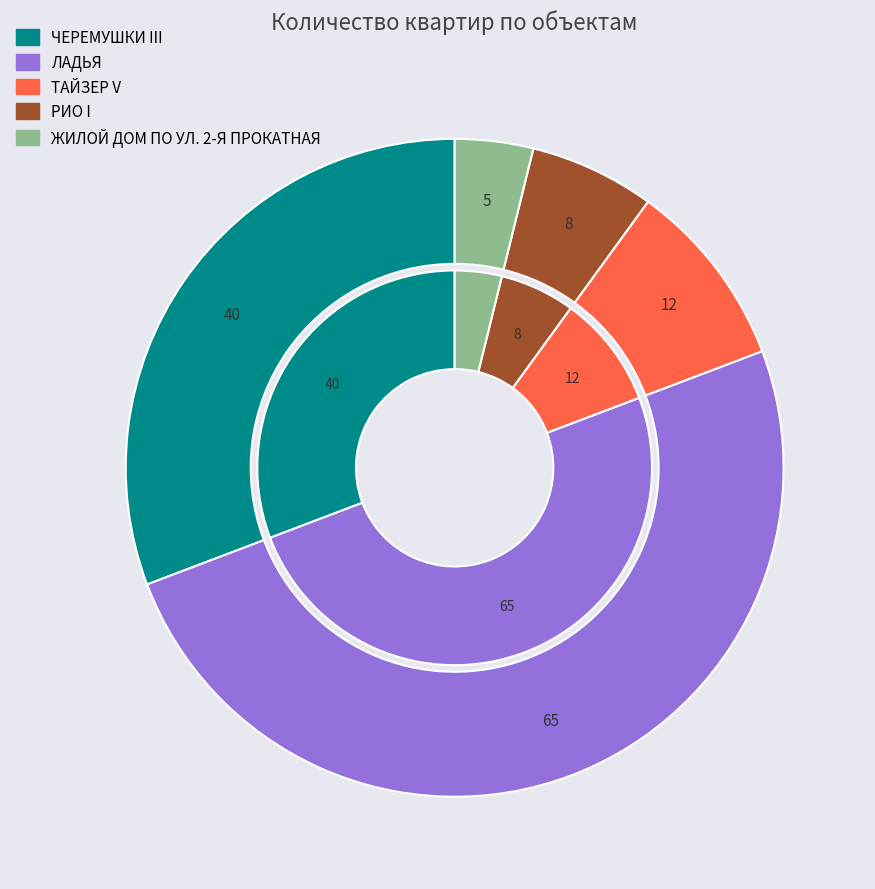

Is there a majority slice in this chart?

No